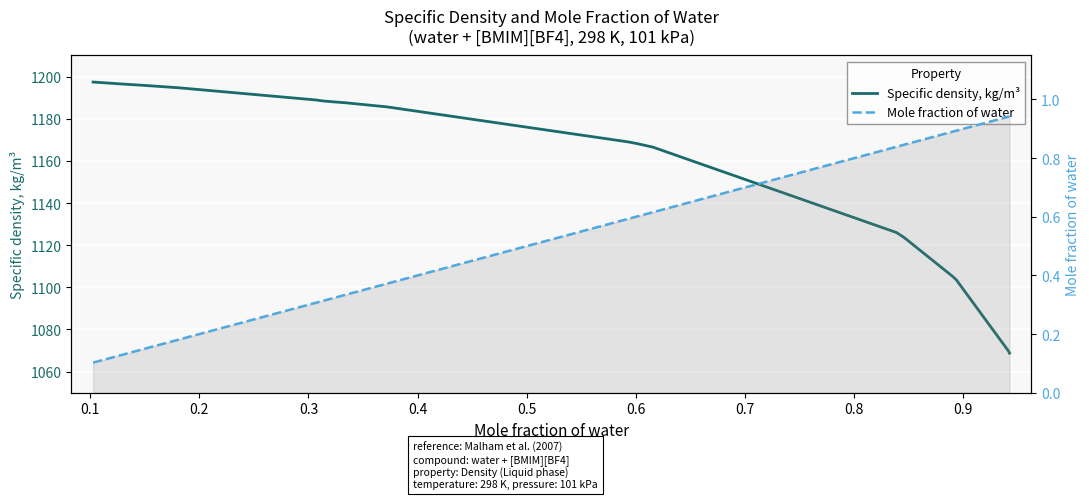

The Mole fraction of water series shows 0.6 at 14. True or false?

True